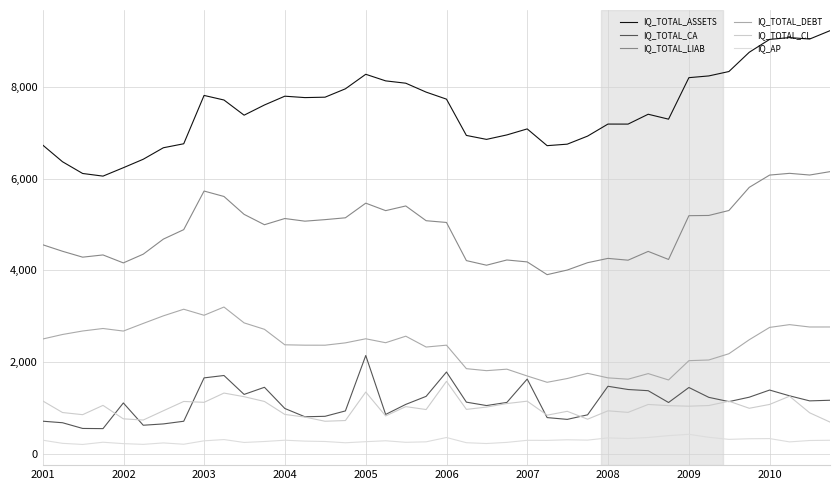

At which category does the chart reach its minimum across all series?

2002